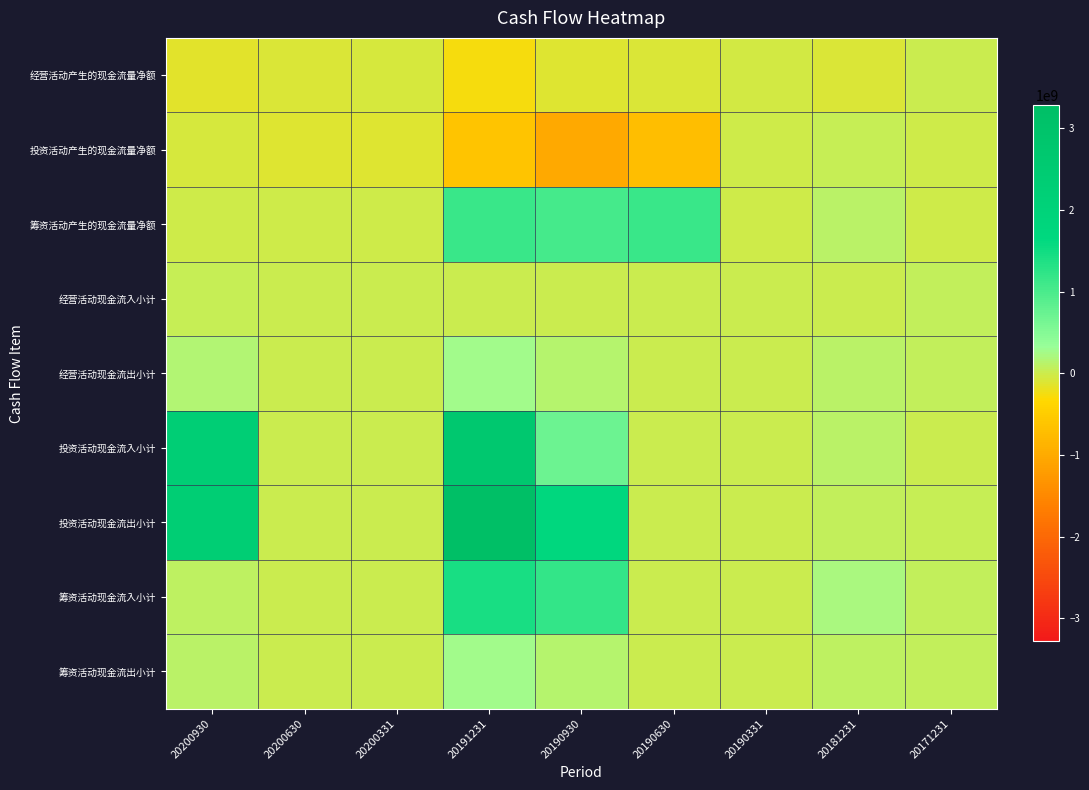

What is the smallest value displayed?

-1023944518.9